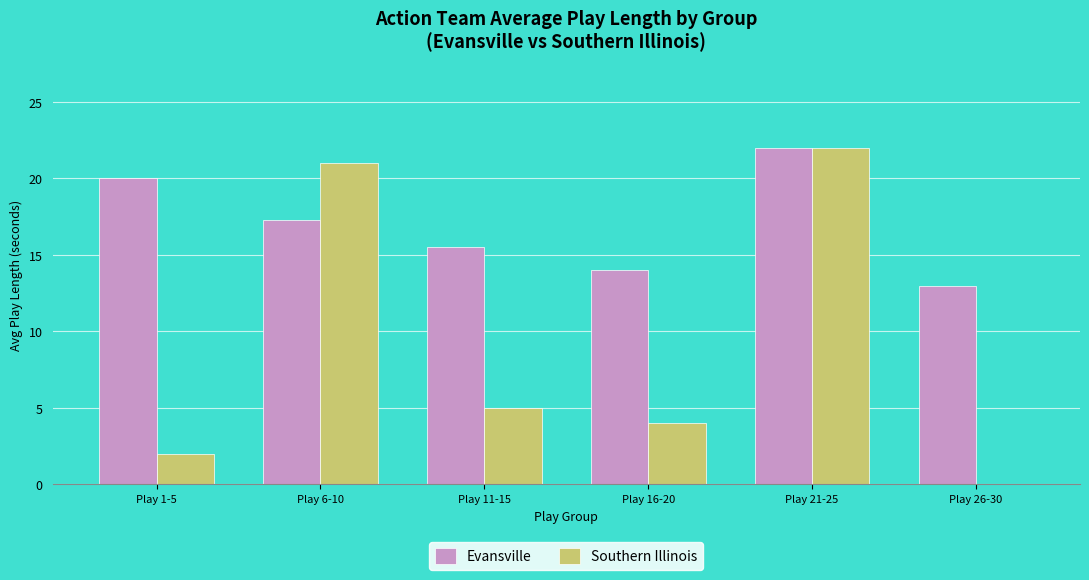

The Southern Illinois series shows 21.0 at Play 6-10. True or false?

True